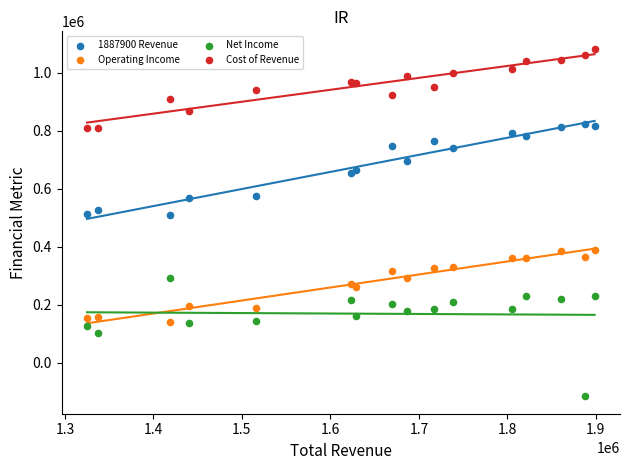

Which series contains the lowest Y value?

Net Income